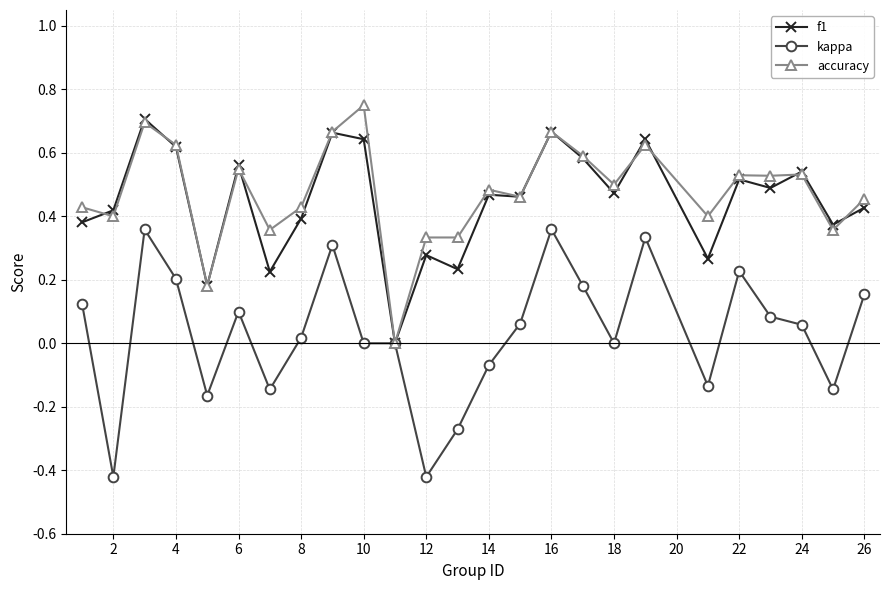

True or false: kappa has more than 1 interior local peaks.

True